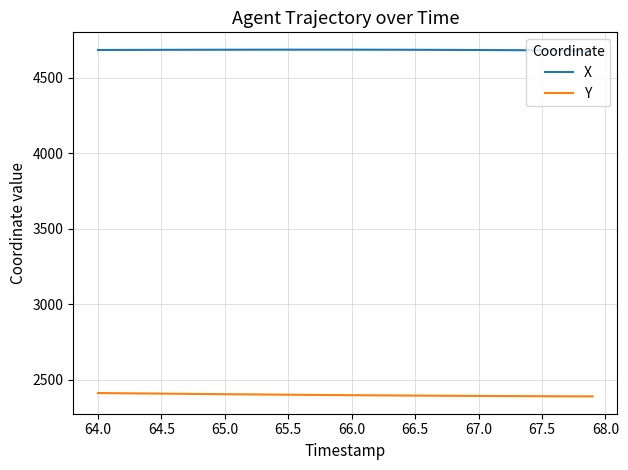

Which series has the largest total across all categories?

X